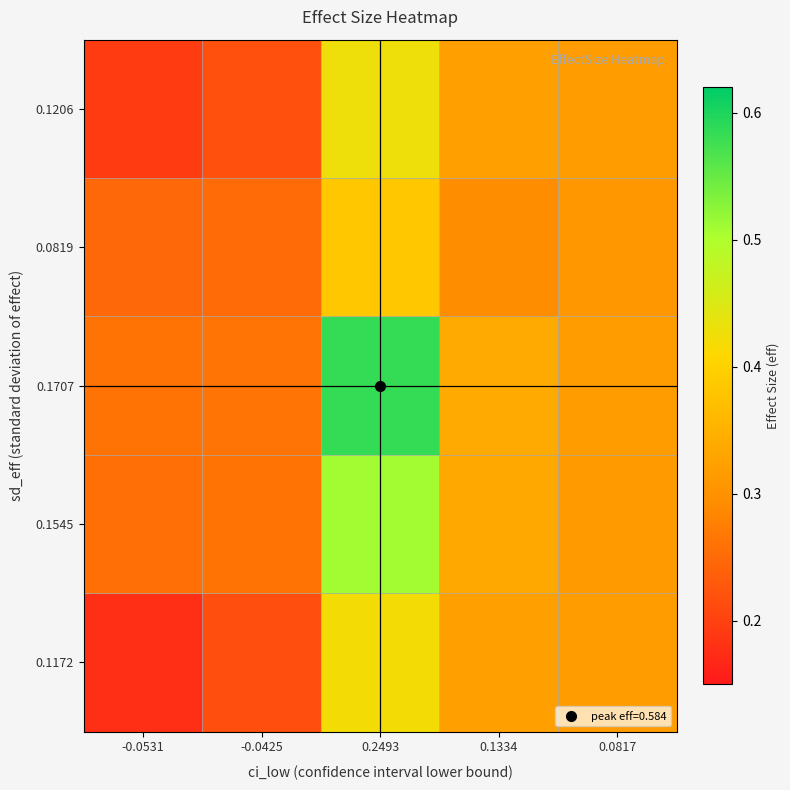

List the series in order of their peak value, highest first.

0.1707, 0.1545, 0.1206, 0.1172, 0.0819